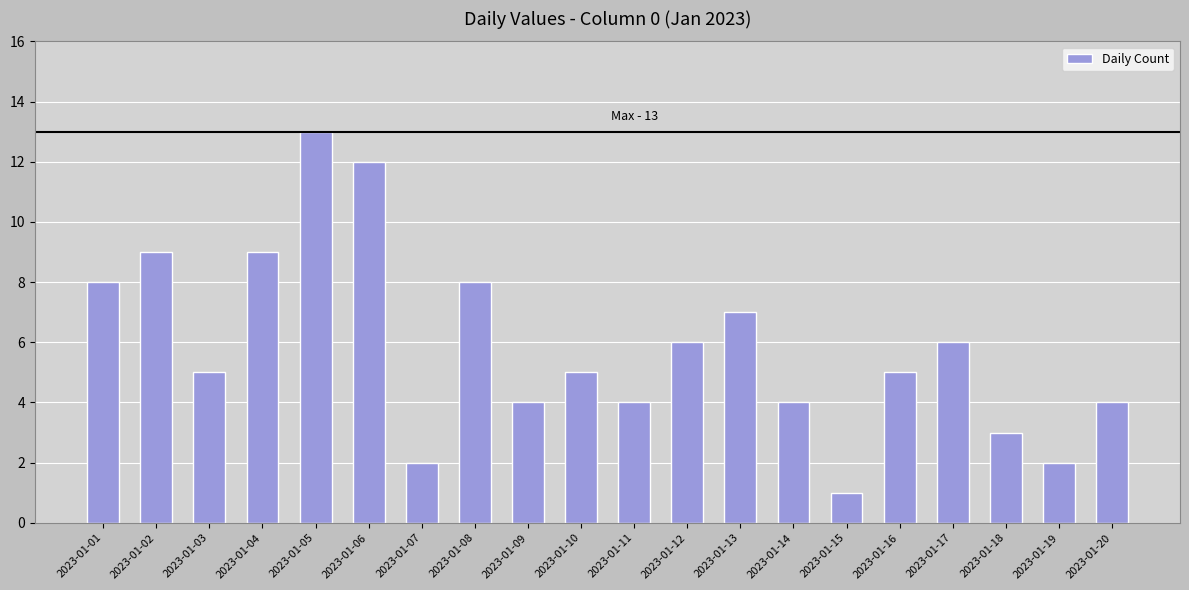

How many data points does each series have?

20